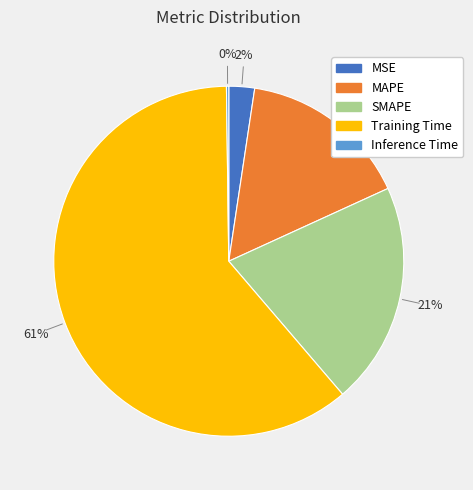

To the nearest percent, what is the difference between the MAPE and Training Time slice percentages?

45%